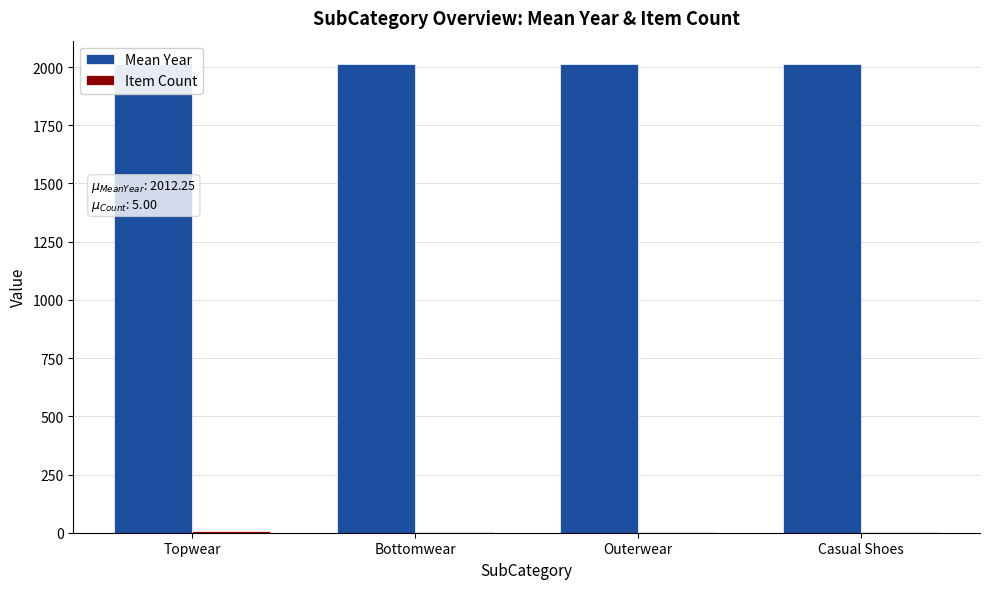

At which category is the sum across all series the highest?

Topwear